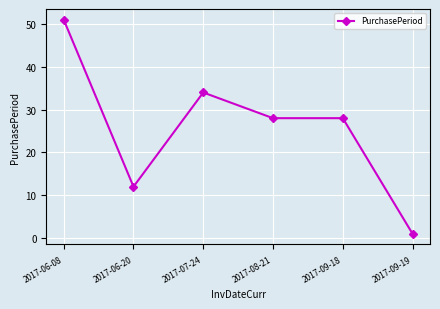

What is the label of the 5th point from the right?

2017-06-20